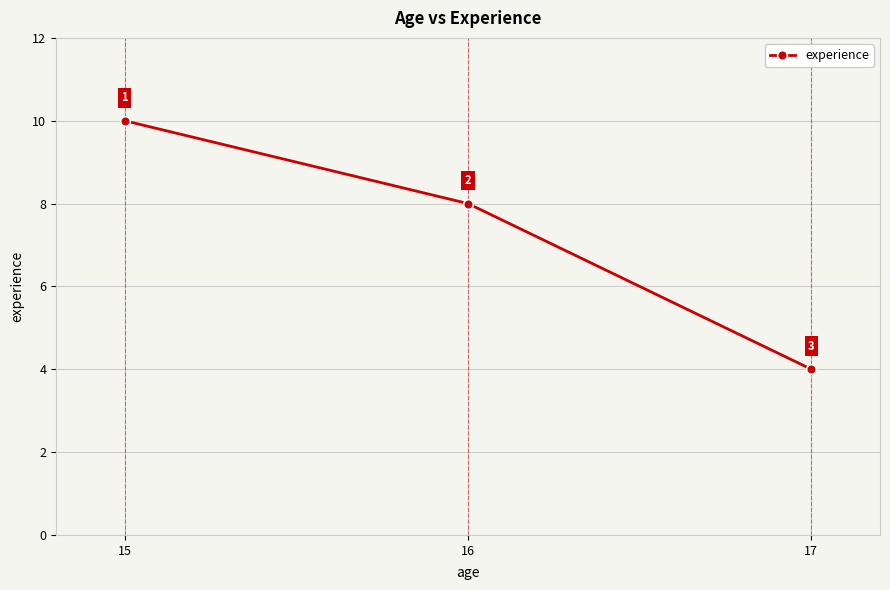

What is the difference between the maximum and second lowest values?

2